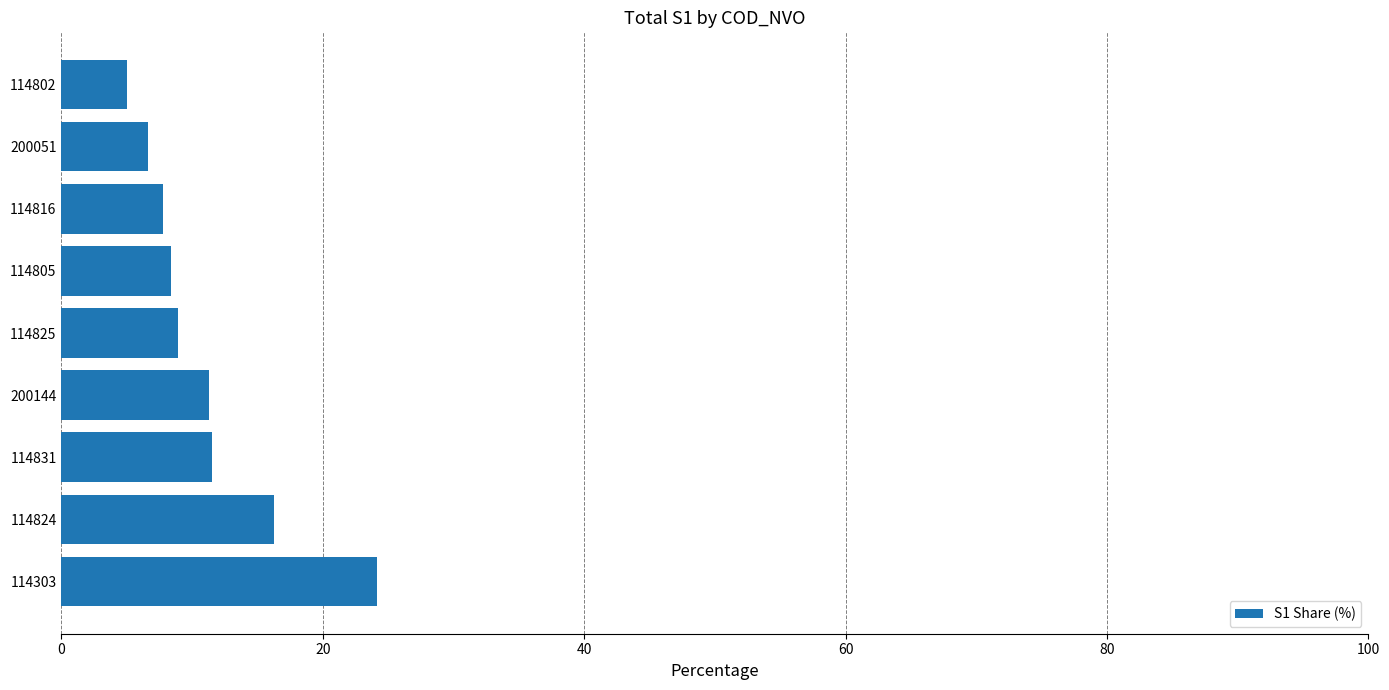

What is the greatest value displayed?

24.2